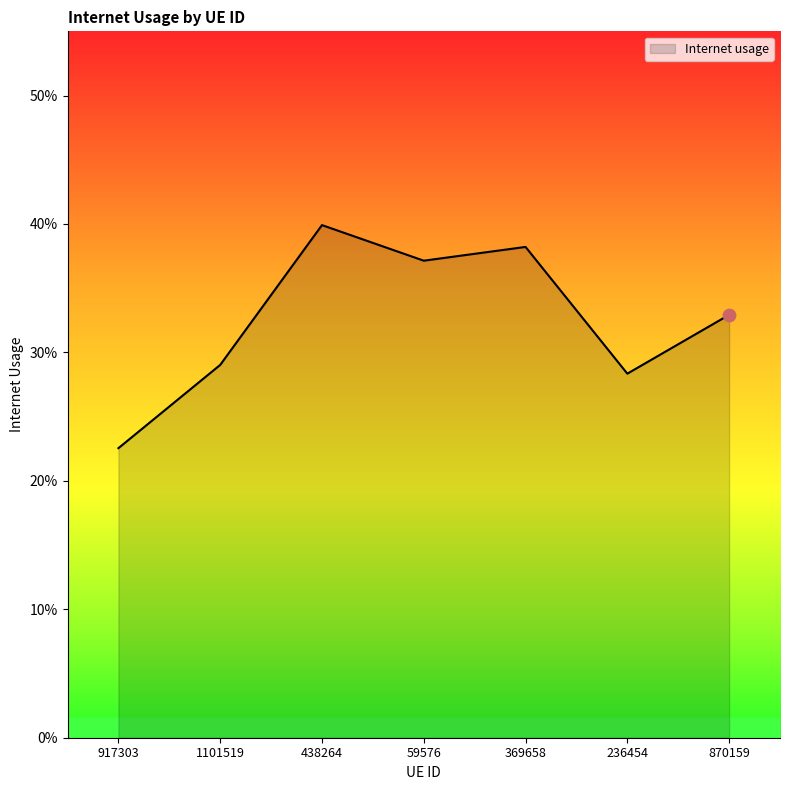

Between 917303 and 236454, which is larger?

236454